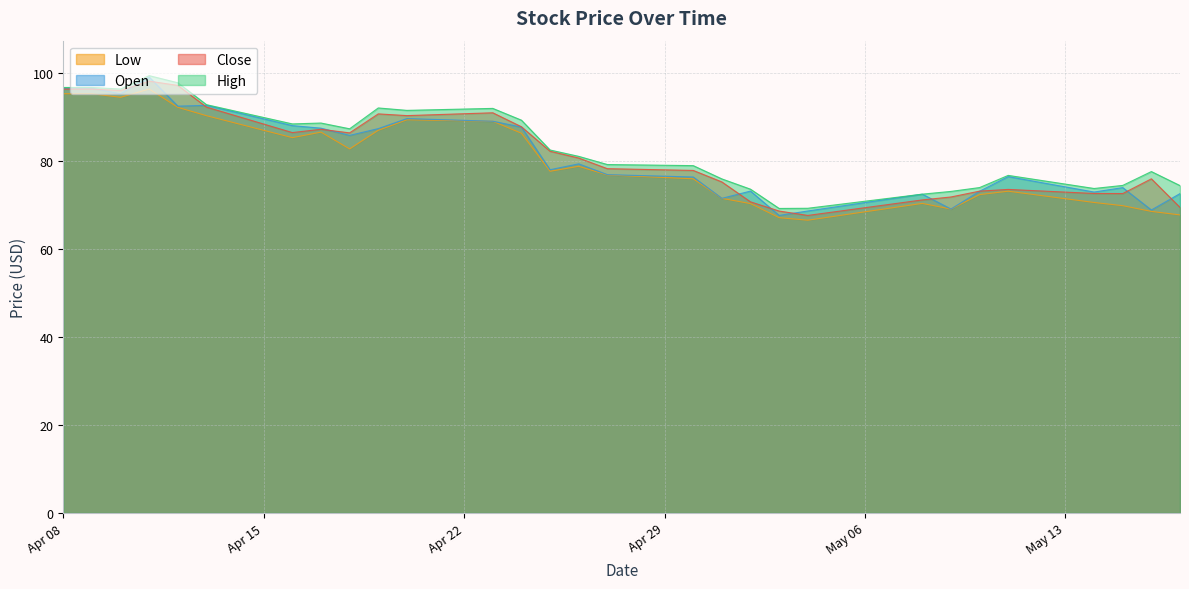

The Close series shows 49.2 at 2025-05-15. True or false?

False